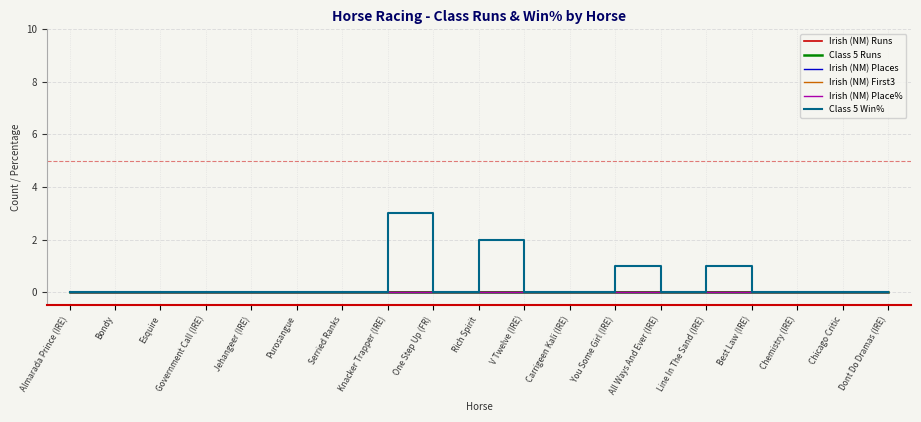

The value of Irish (NM) First3 at Carrigeen Kali (IRE) is 0. True or false?

True